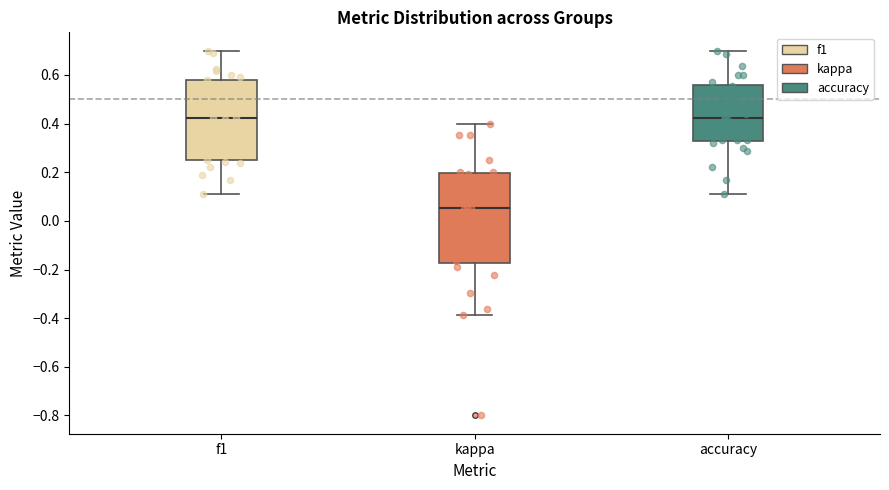

Reading left to right, read every box against the y-axis: the position of its median line, the range the box covers, and the ends of its whiskers. The values are not printed on the chart, so give them approximately, as read against the axis.

f1: median 0.42, box 0.24 to 0.58, whiskers 0.12 to 0.70
kappa: median 0.06, box -0.18 to 0.20, whiskers -0.38 to 0.40
accuracy: median 0.42, box 0.32 to 0.56, whiskers 0.12 to 0.70